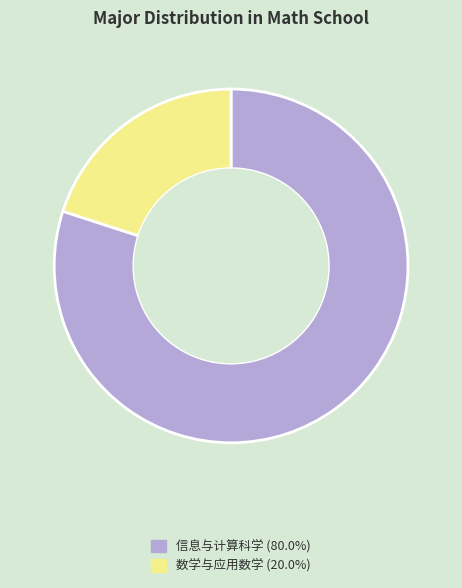

Do 信息与计算科学 and 数学与应用数学 together represent more than half of the pie?

Yes